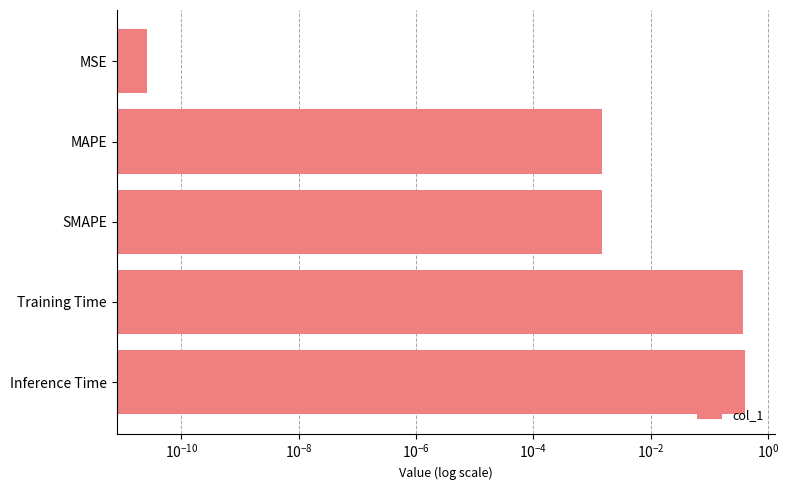

Which has a higher value, MAPE or MSE?

MAPE